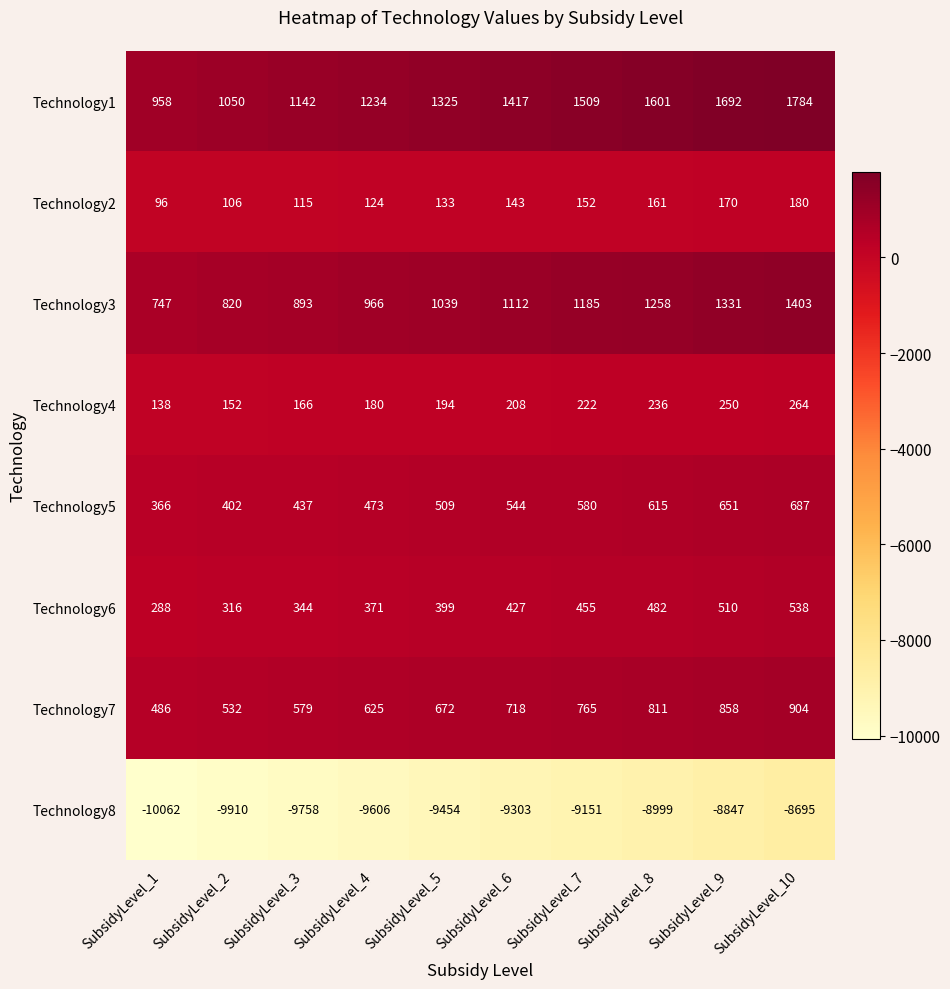

Is the value of Technology3 at SubsidyLevel_5 greater than the value of Technology8 at SubsidyLevel_7?

Yes